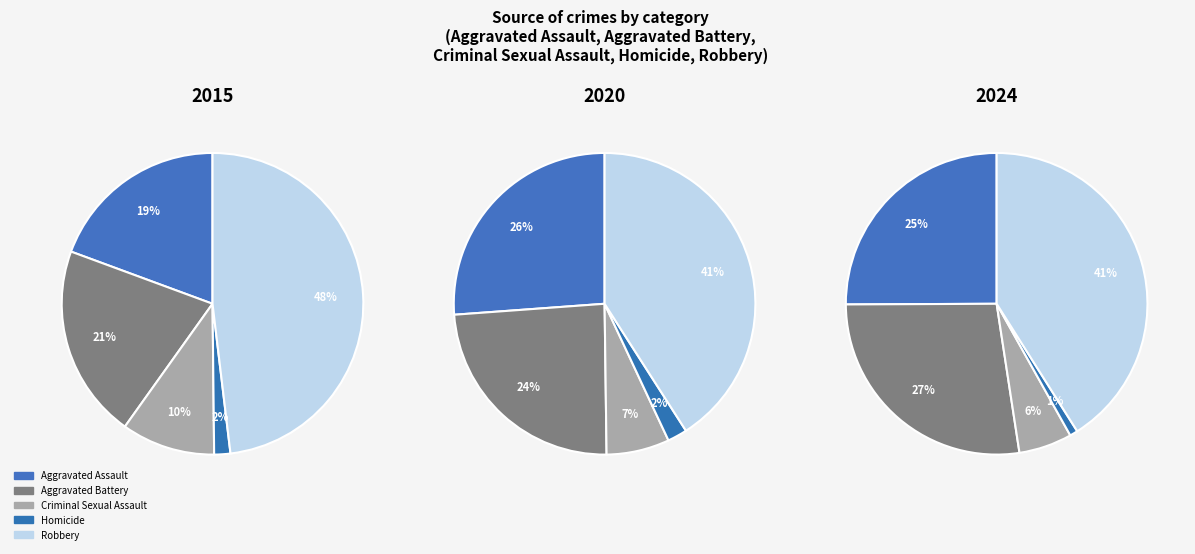

To the nearest percent, what portion does Homicide represent?

1%